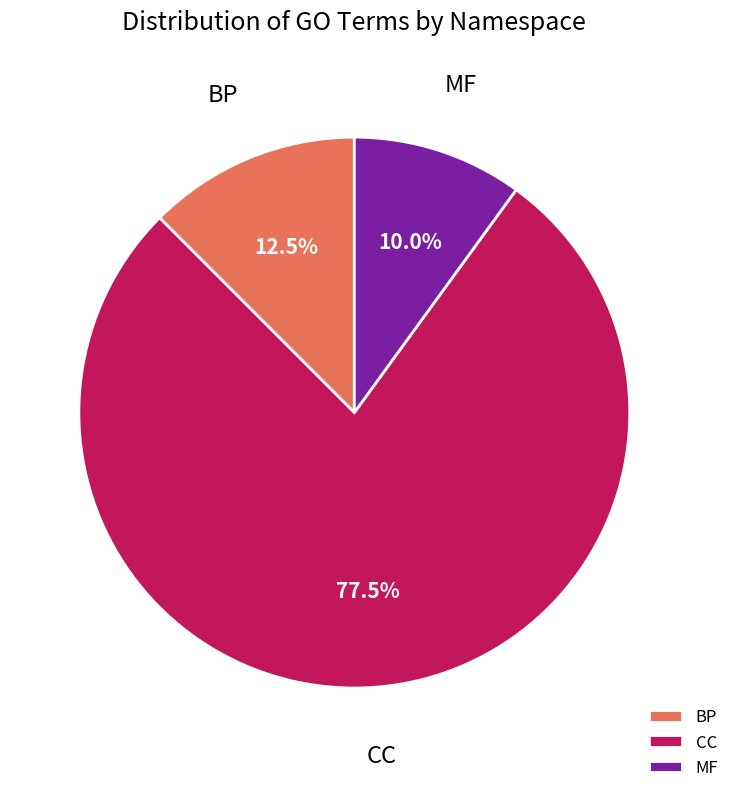

What percentage is NOT represented by MF?

90.0%